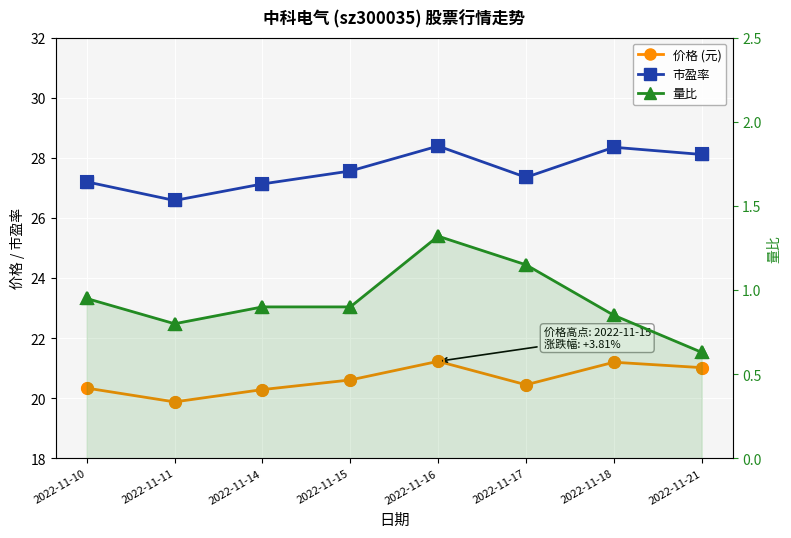

Is the value of 市盈率 at 2022-11-18 greater than the value of 量比 at 2022-11-16?

Yes